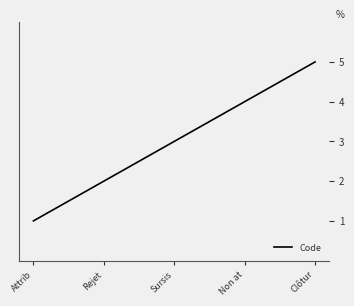

What position from the left is Attrib?

1